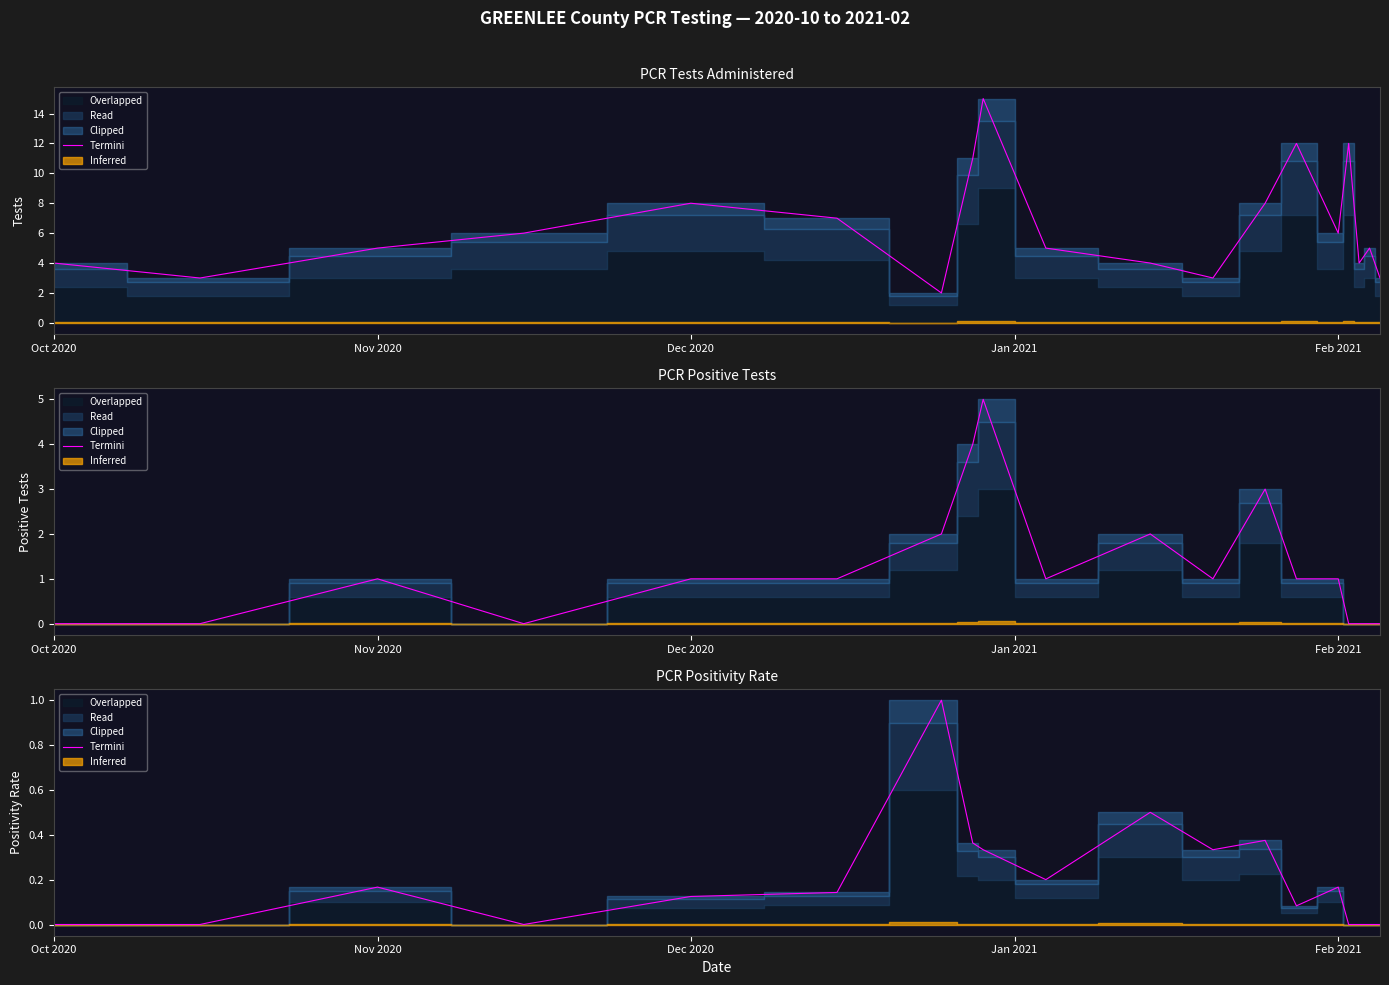

True or false: the data shows 0.7 at 18.

False